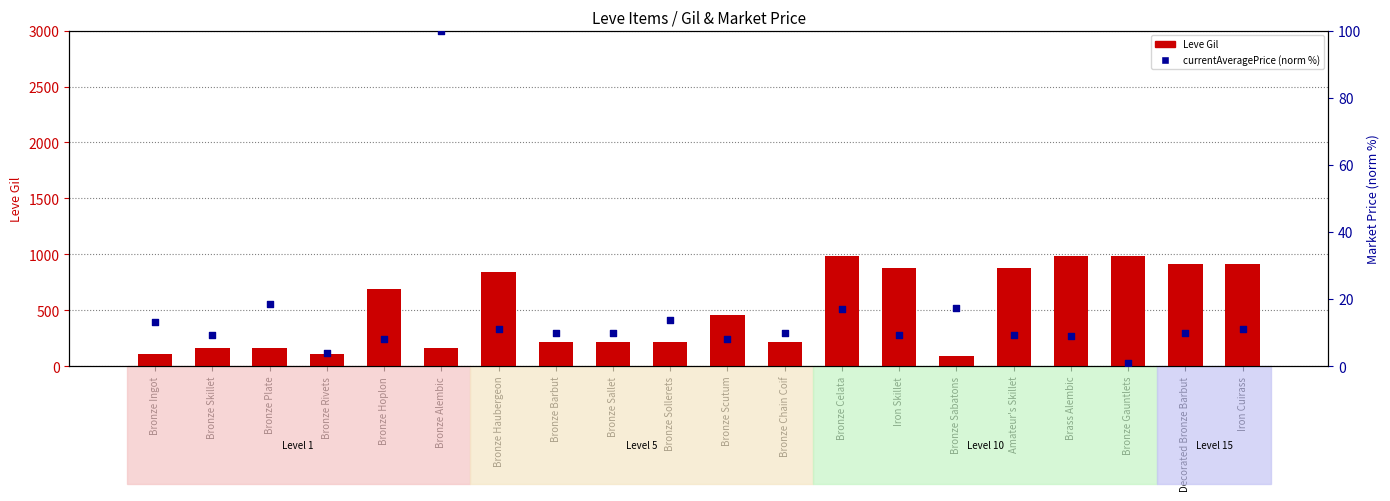

At how many categories does at least one series exceed 938?

3